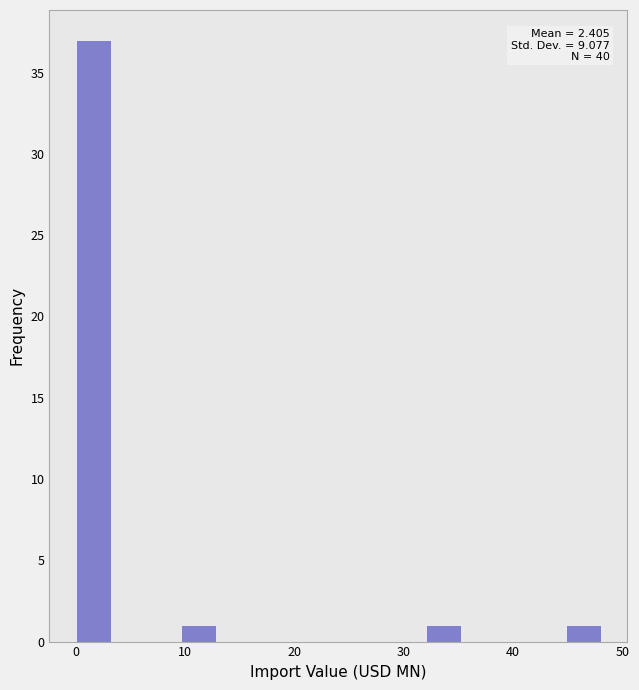

Around what value on the x-axis is the tallest bar? Give the approximate position of its centre, as read against the axis.

2